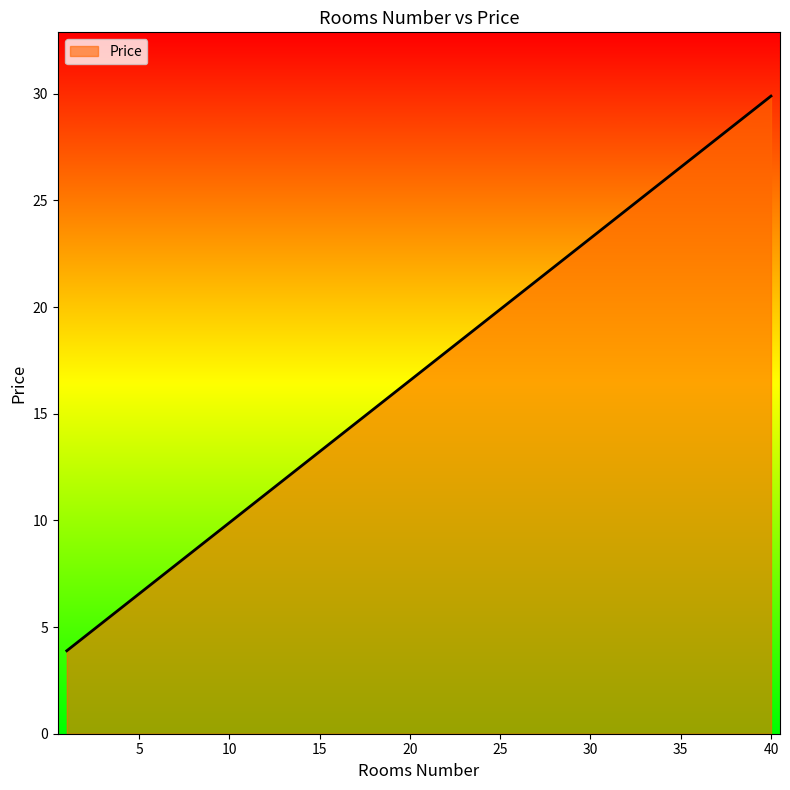

What is the minimum value shown in the chart?

3.9